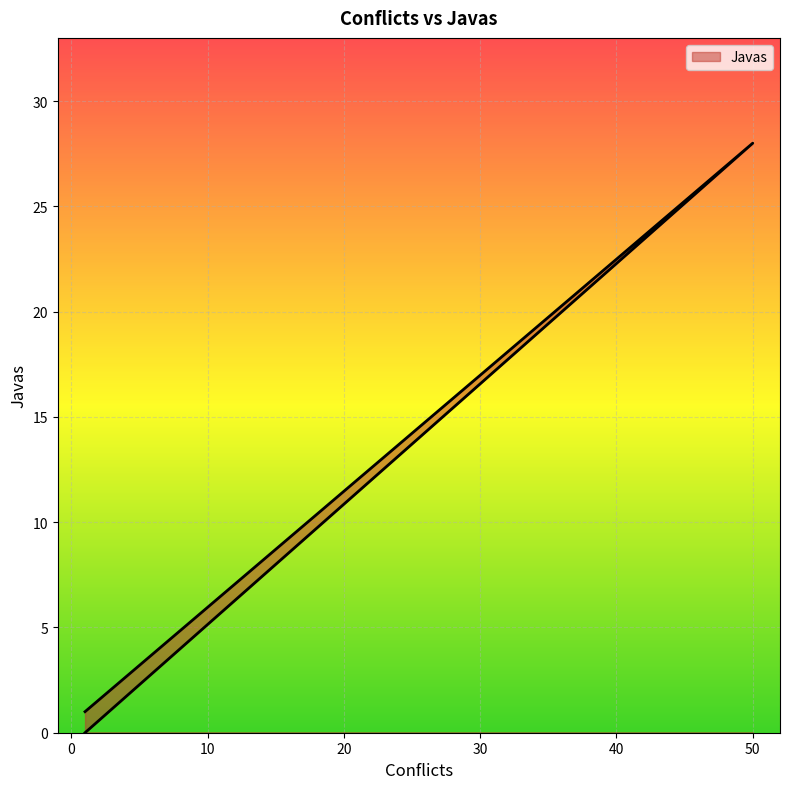

At which category does the chart reach its minimum across all series?

1